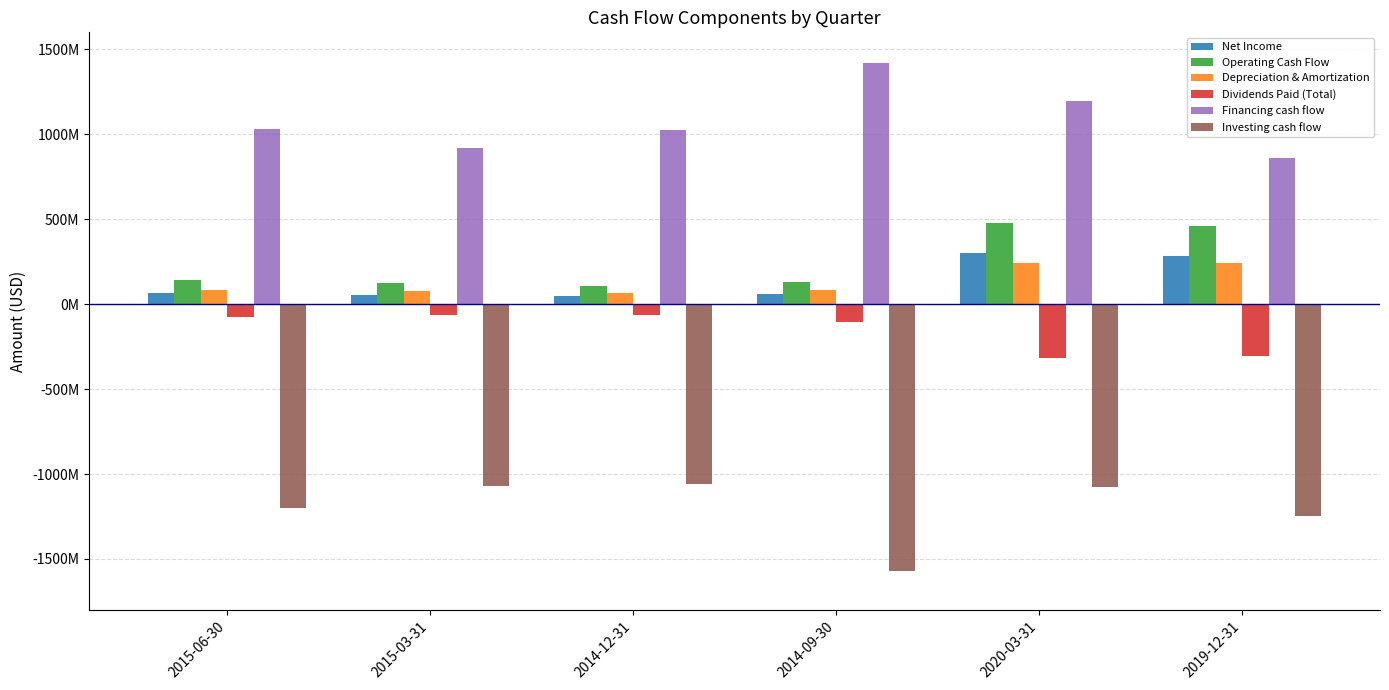

What is the maximum value for Depreciation & Amortization?

243822000